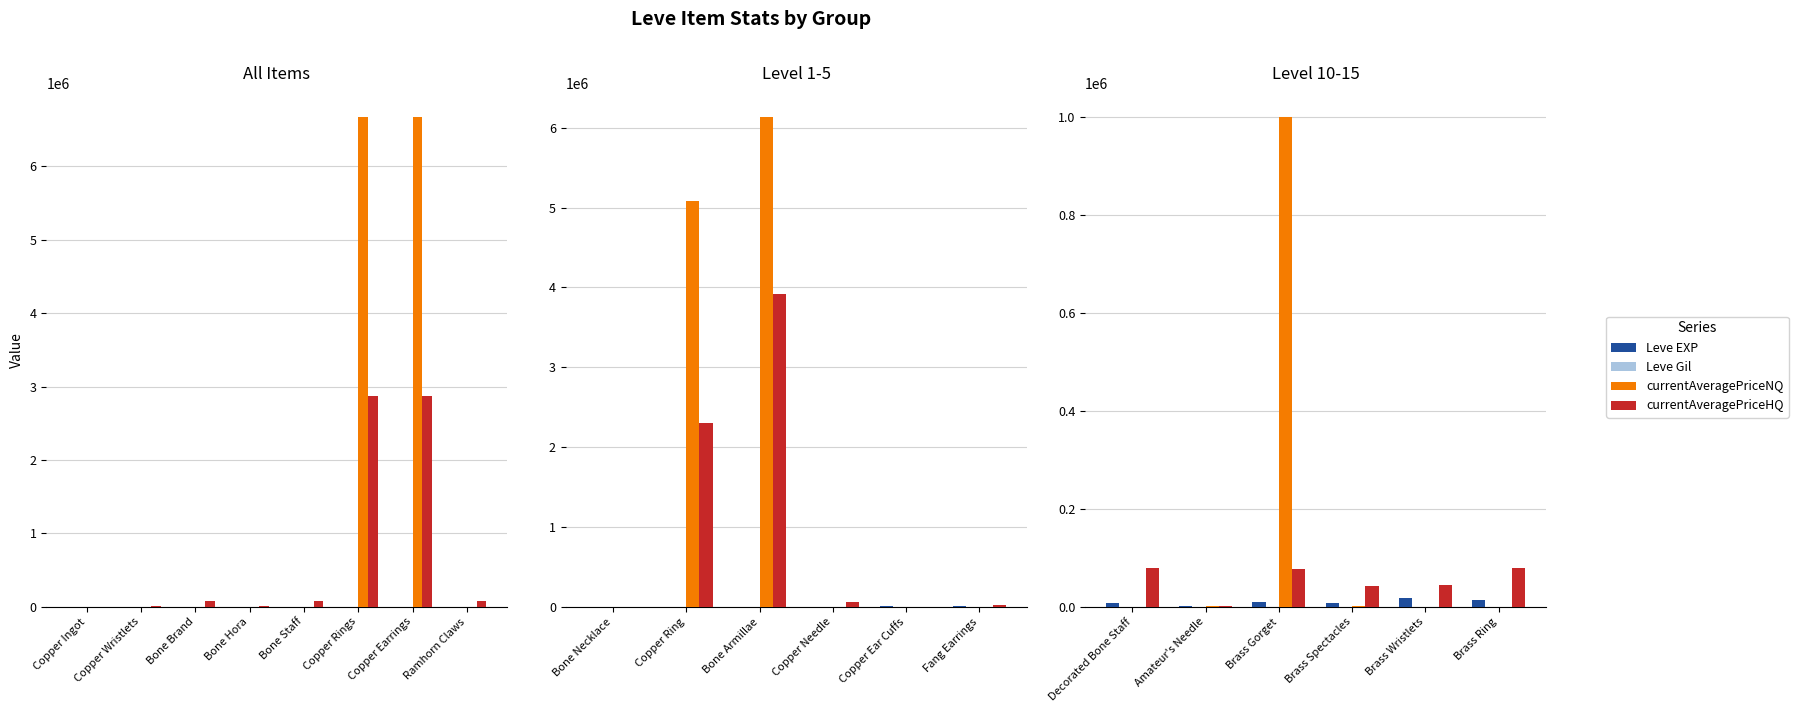

How many values in the currentAveragePriceHQ series are below 76672?

3